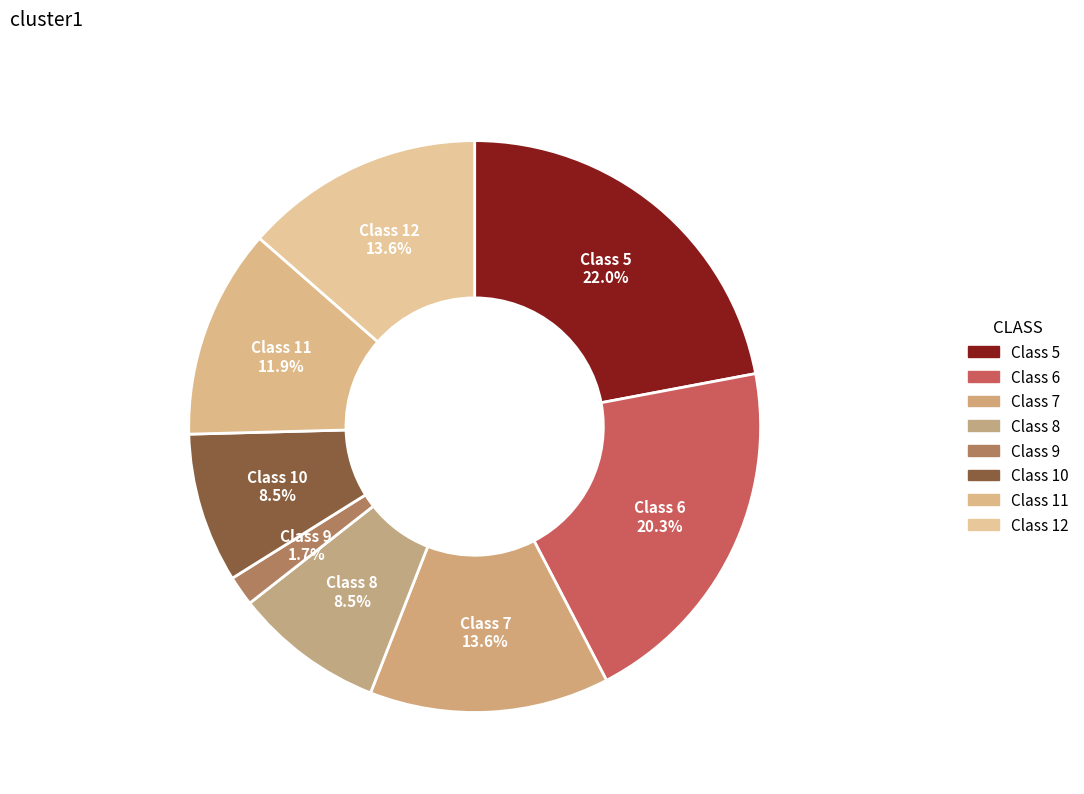

Count the number of slices in the pie.

8